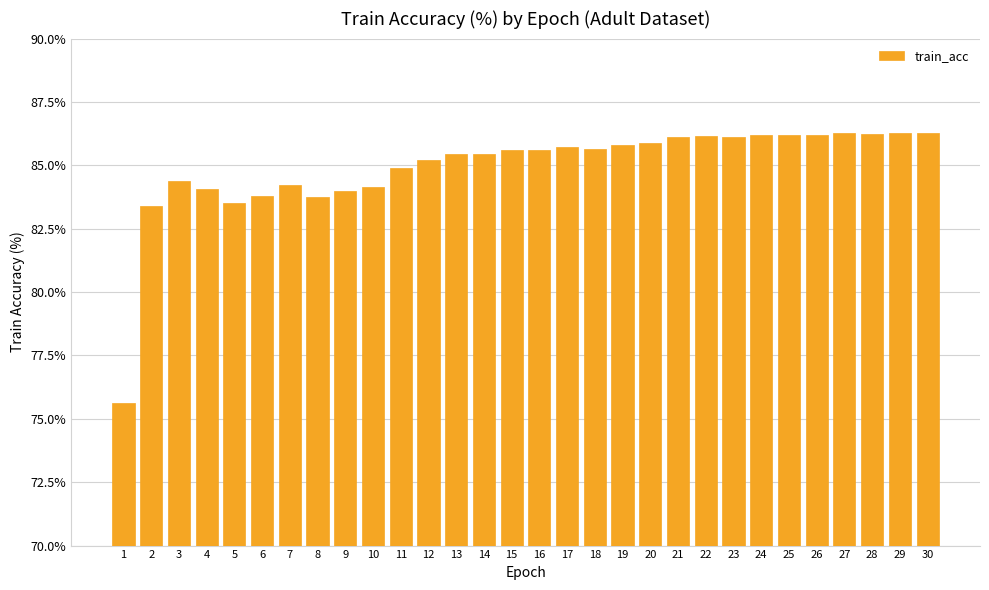

The value at 10 is 124.4. True or false?

False